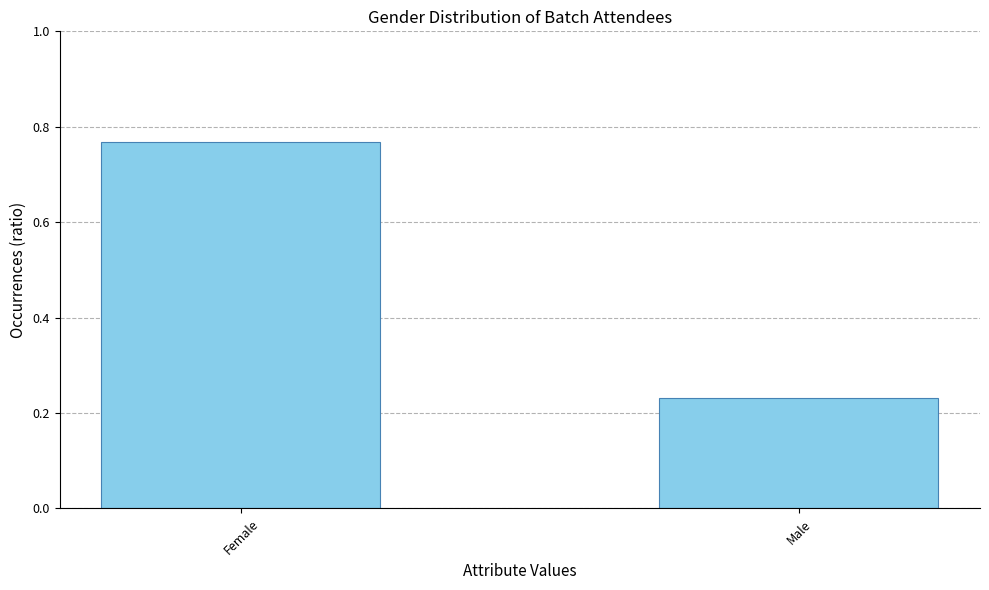

At which category does the chart reach its minimum across all series?

Male